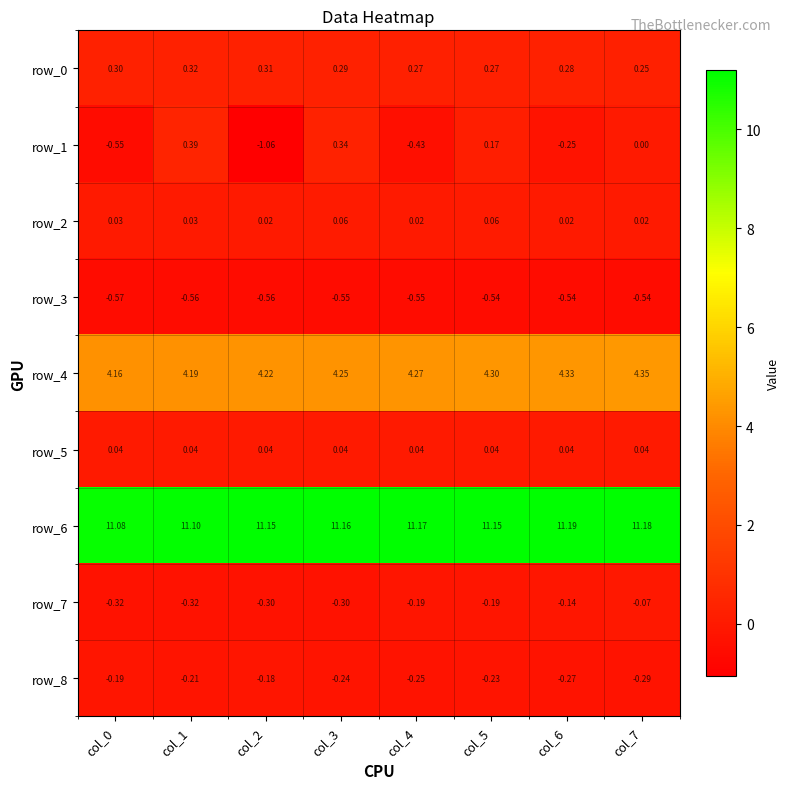

Is the value of row_2 at col_2 greater than the value of row_1 at col_4?

Yes